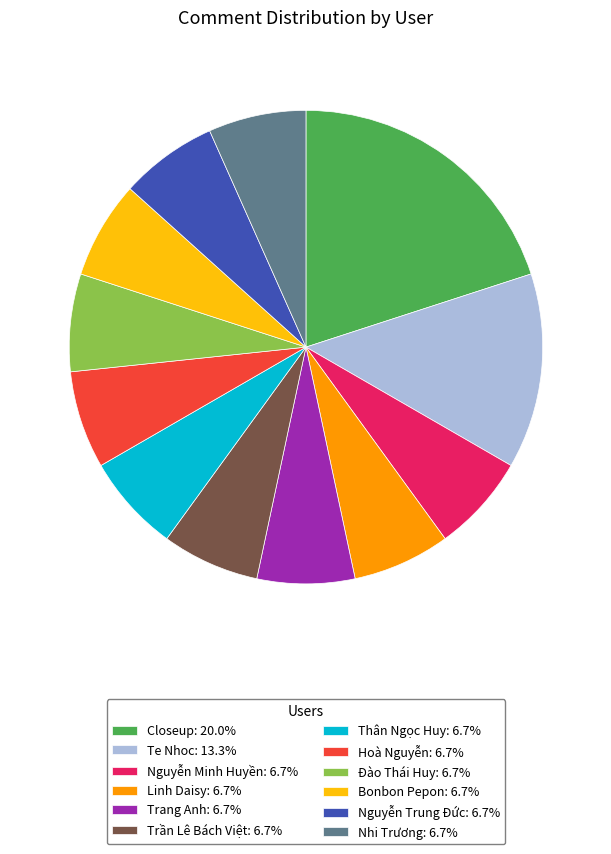

Is the sum of Bonbon Pepon: 6.7% and Linh Daisy: 6.7% greater than half?

No